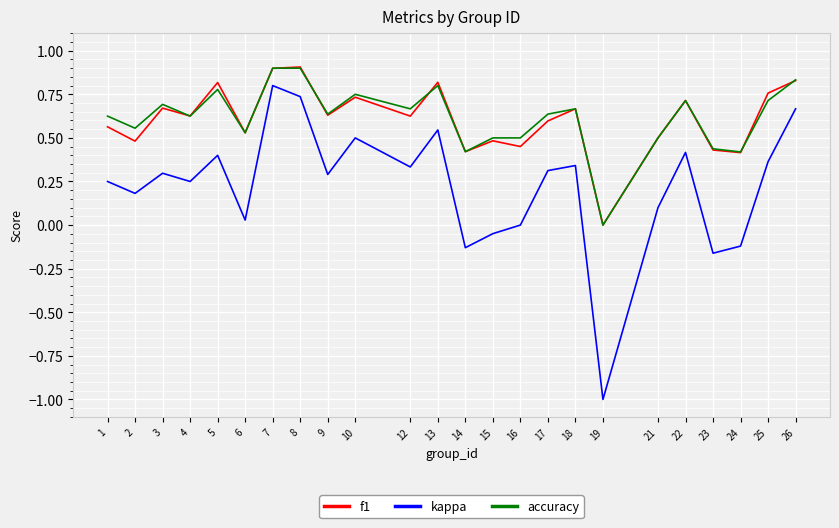

What is the difference between the maximum and minimum values in the accuracy series?

0.9